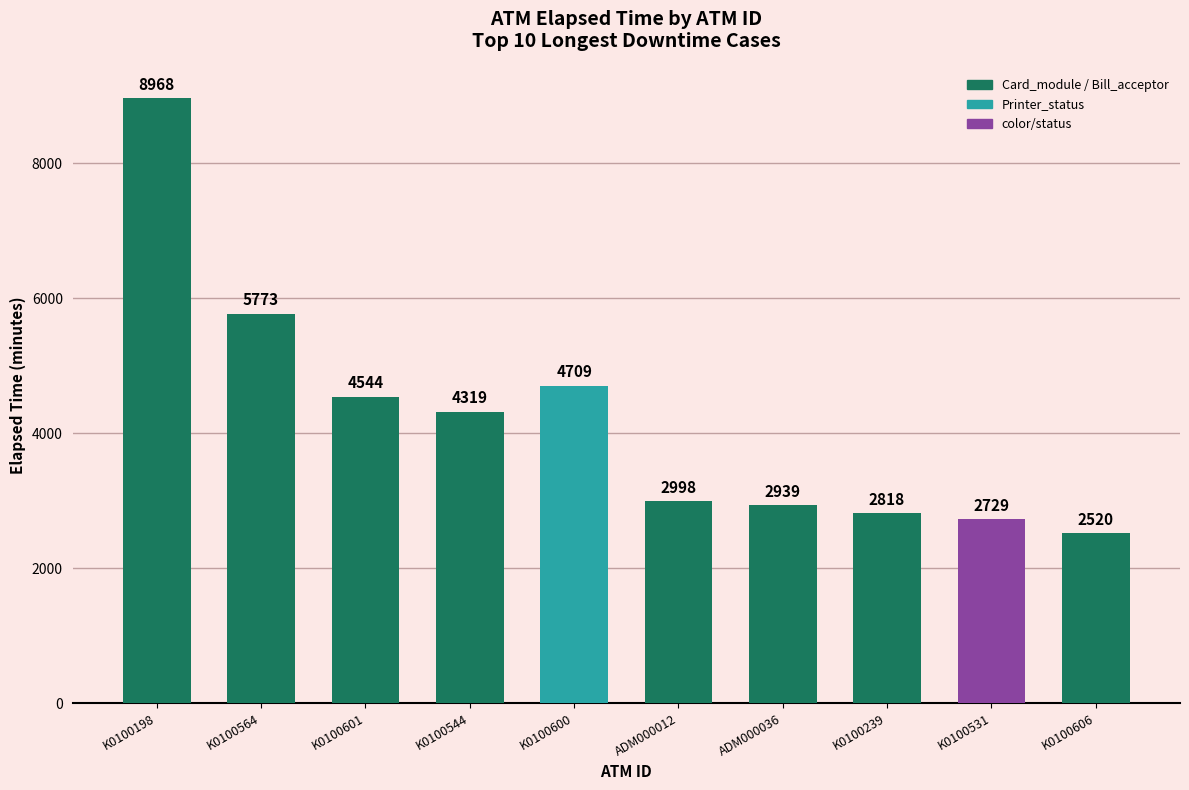

How many bars are there in total?

10